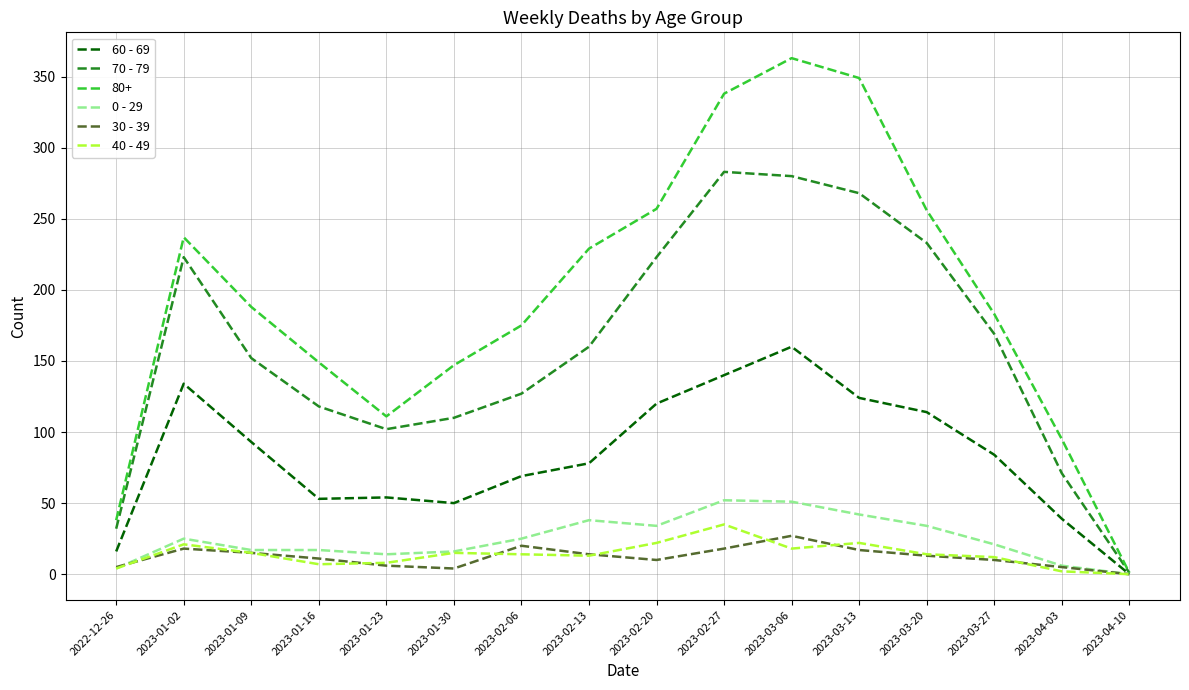

The value of 70 - 79 at 2023-02-06 is 127. True or false?

True